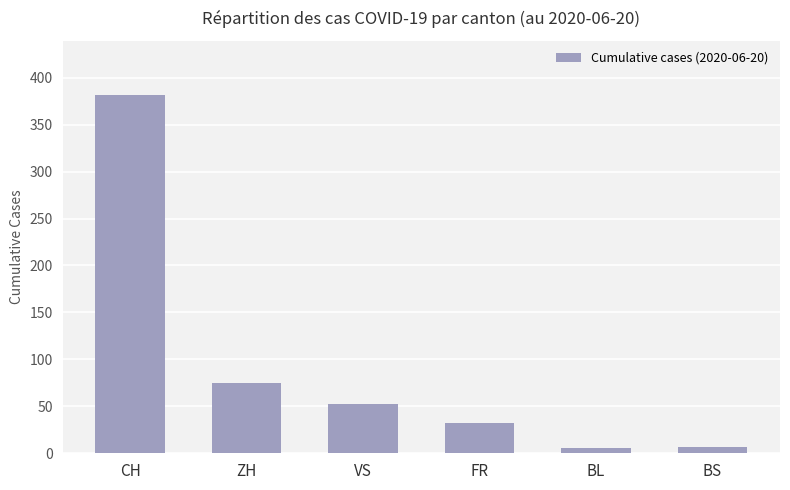

At which label is the value closest to 194?

ZH